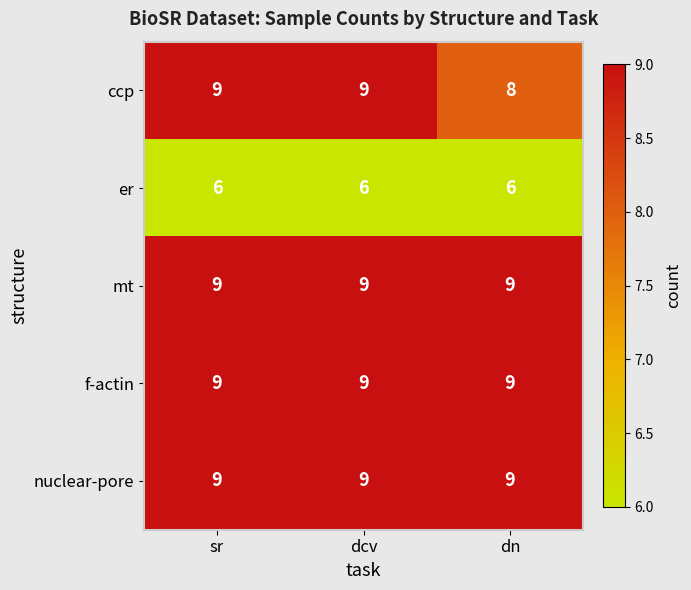

Is it true that er equals 11 at dn?

False